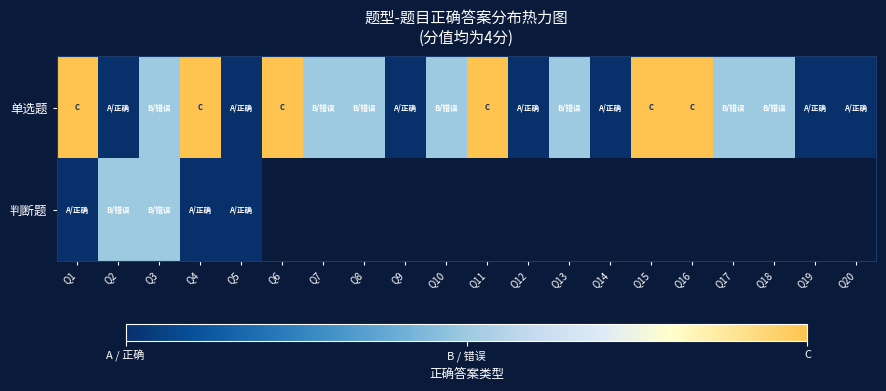

The value of 单选题 at Q19 is 1.5. True or false?

False